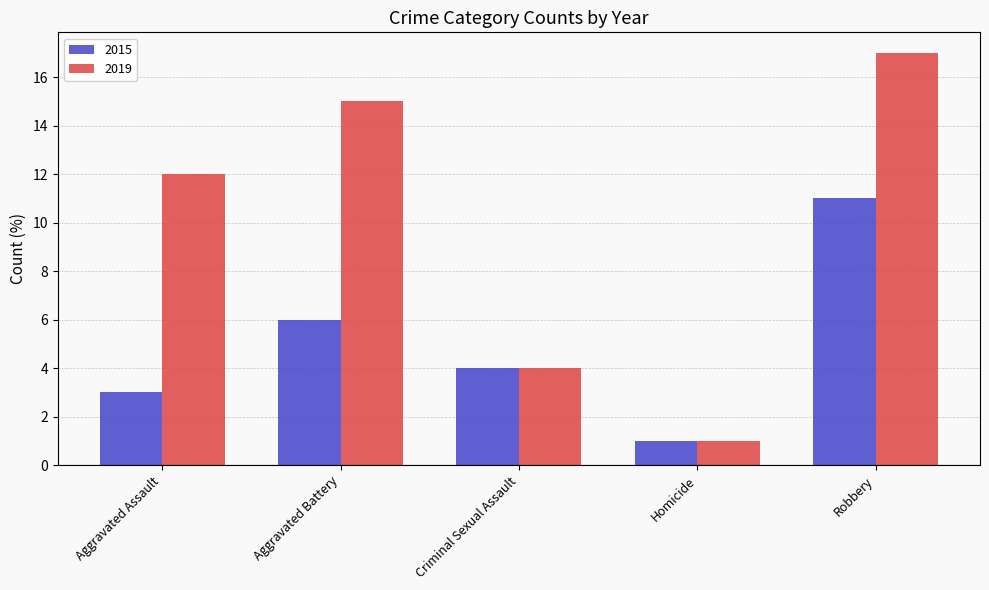

What is the value of the 2019 bar at the 4th from the left?

1